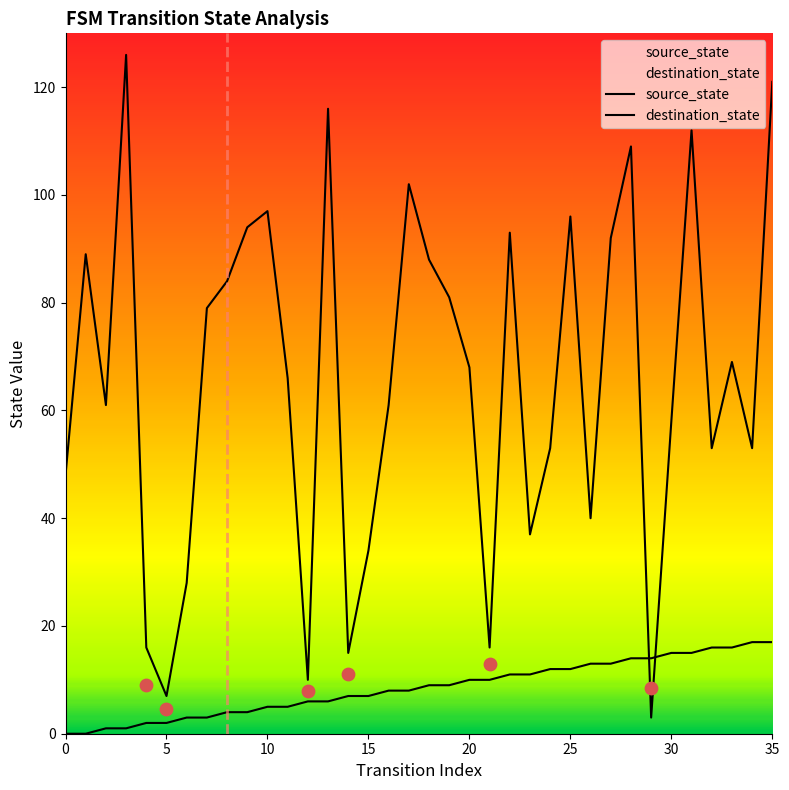

At which category is the sum across all series the highest?

35